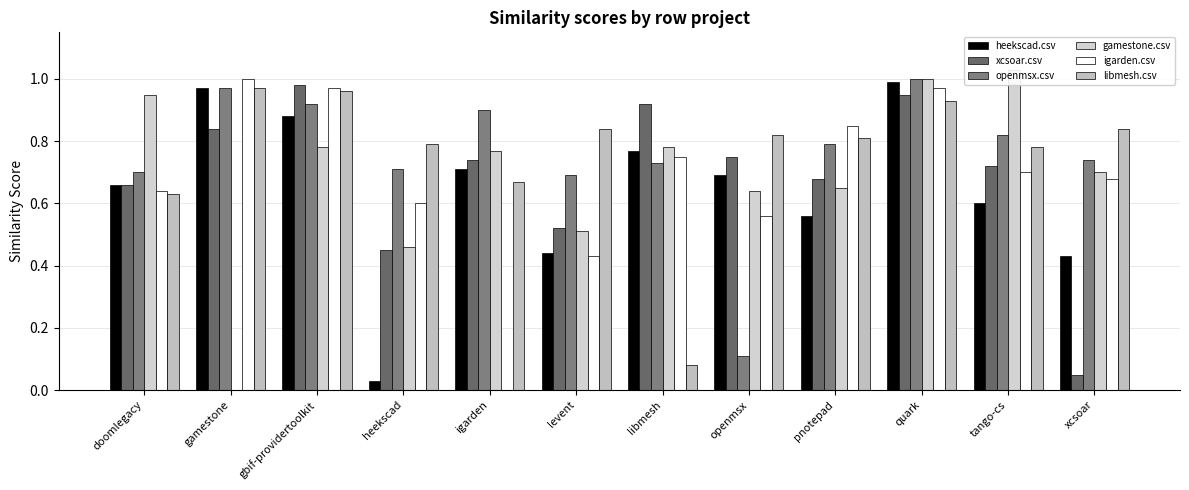

True or false: openmsx.csv has a value of 1.1 at xcsoar.

False